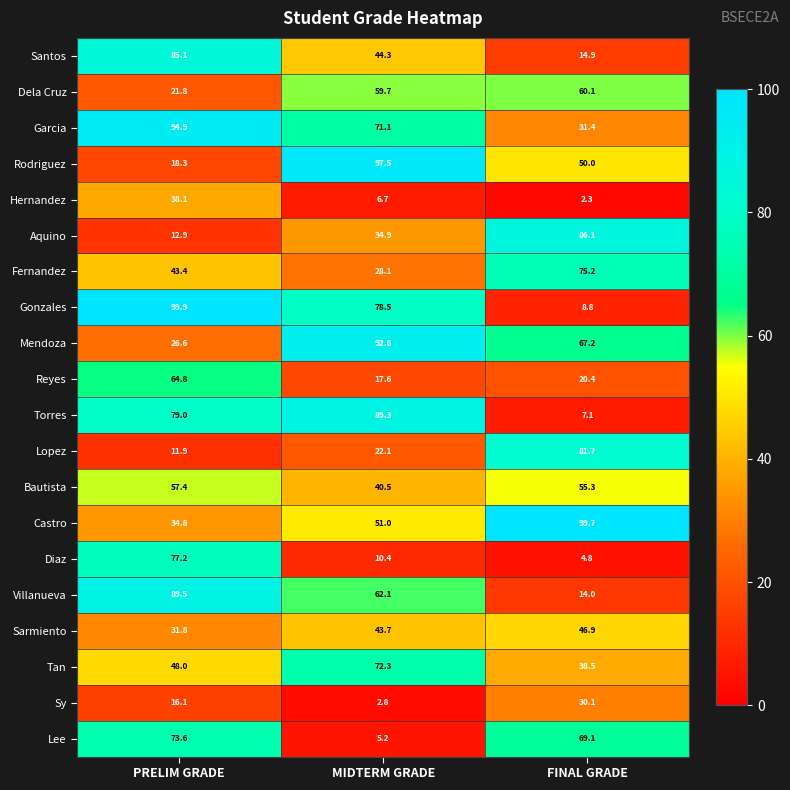

What is the difference between the Gonzales values at FINAL GRADE and MIDTERM GRADE?

69.7